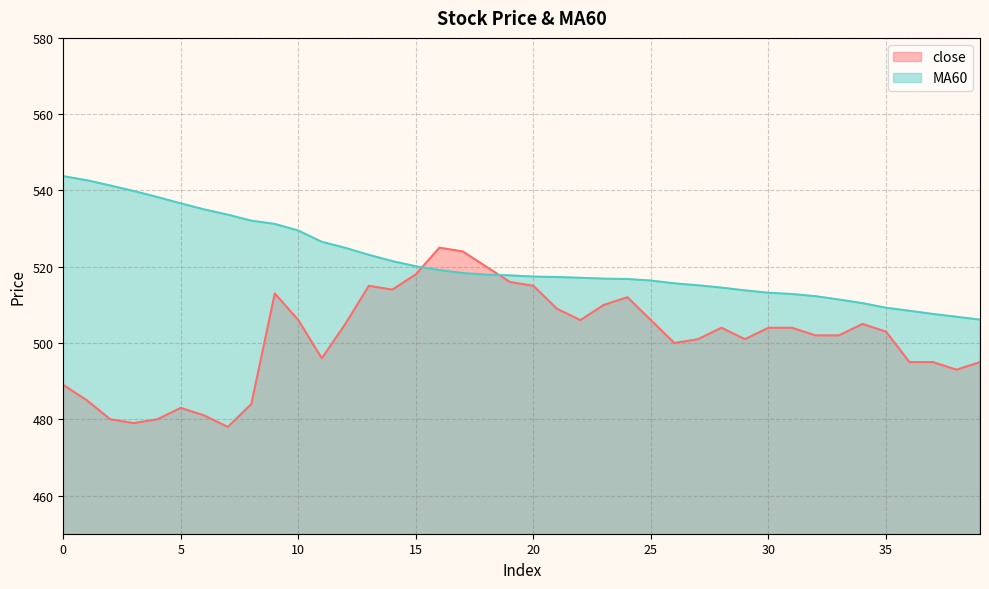

What is the minimum value for MA60?

506.1